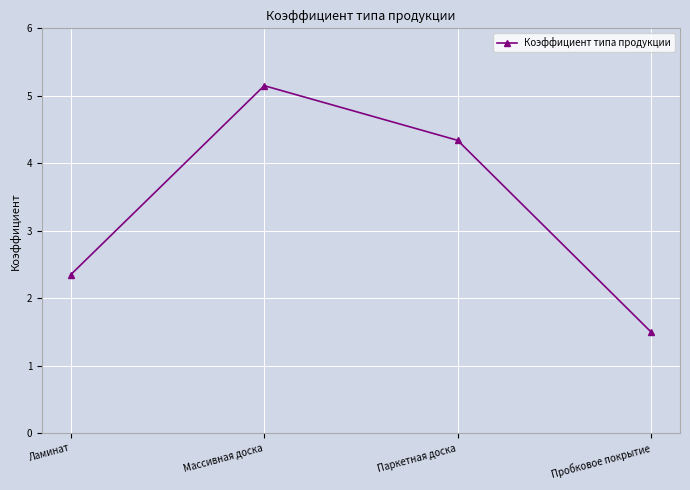

What is the difference between the values at Паркетная доска and Ламинат?

2.0